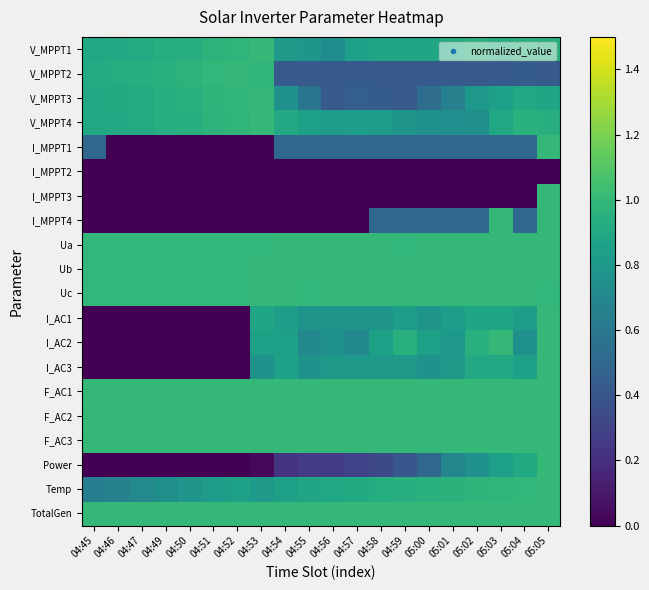

Which series has the largest total across all categories?

TotalGen